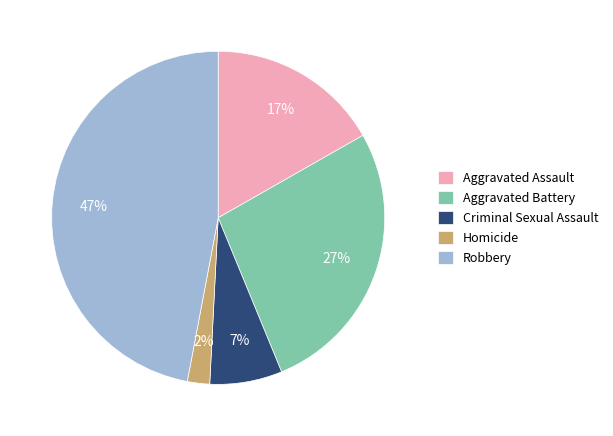

Between Criminal Sexual Assault and Aggravated Battery, which is larger?

Aggravated Battery